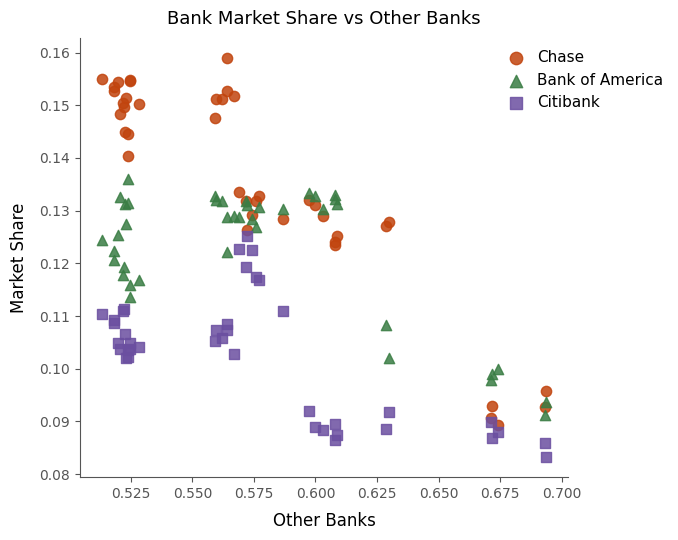

Which series contains the highest Y value?

Chase